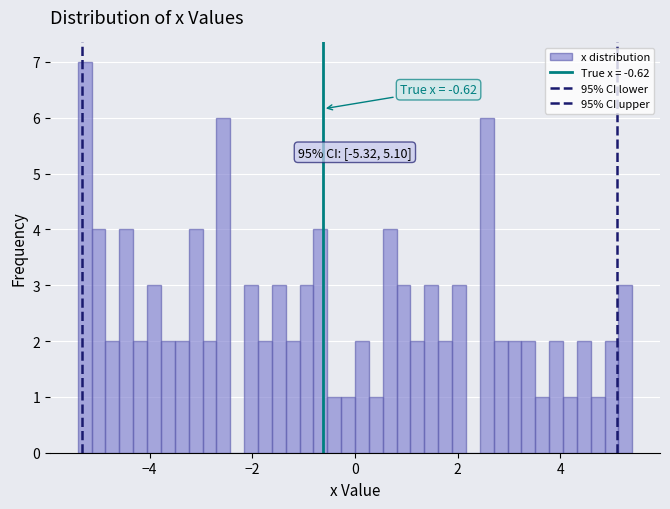

Around what value on the x-axis is the tallest bar? Give the approximate position of its centre, as read against the axis.

-5.2